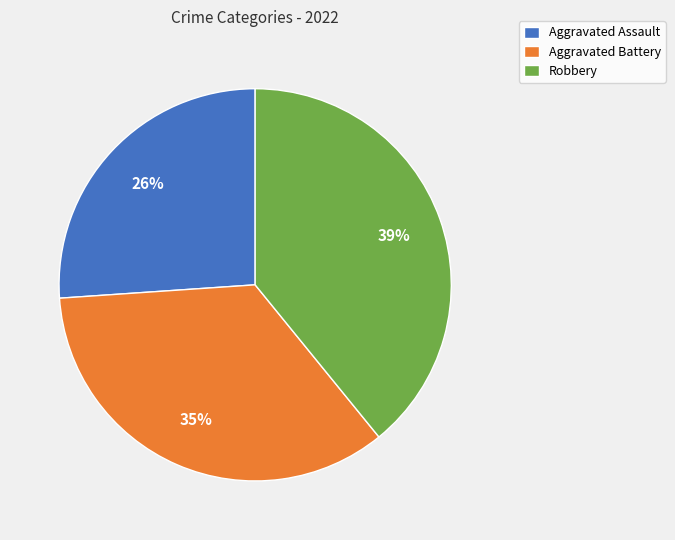

To the nearest percent, what is the difference between the largest and smallest slice percentages?

13%